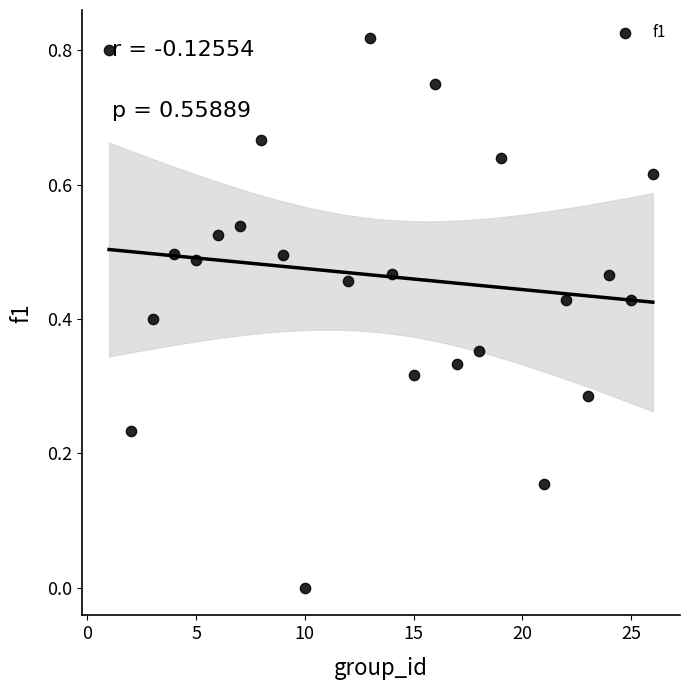

What is the range of X values (max minus min)?

25.0